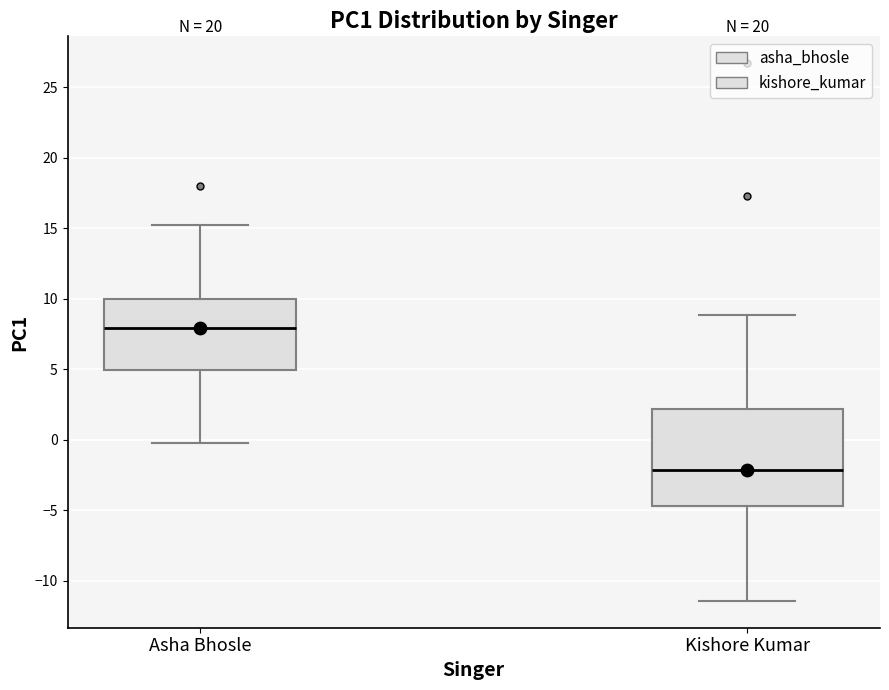

Which box is the tallest, from its lower edge to its upper edge?

Kishore Kumar